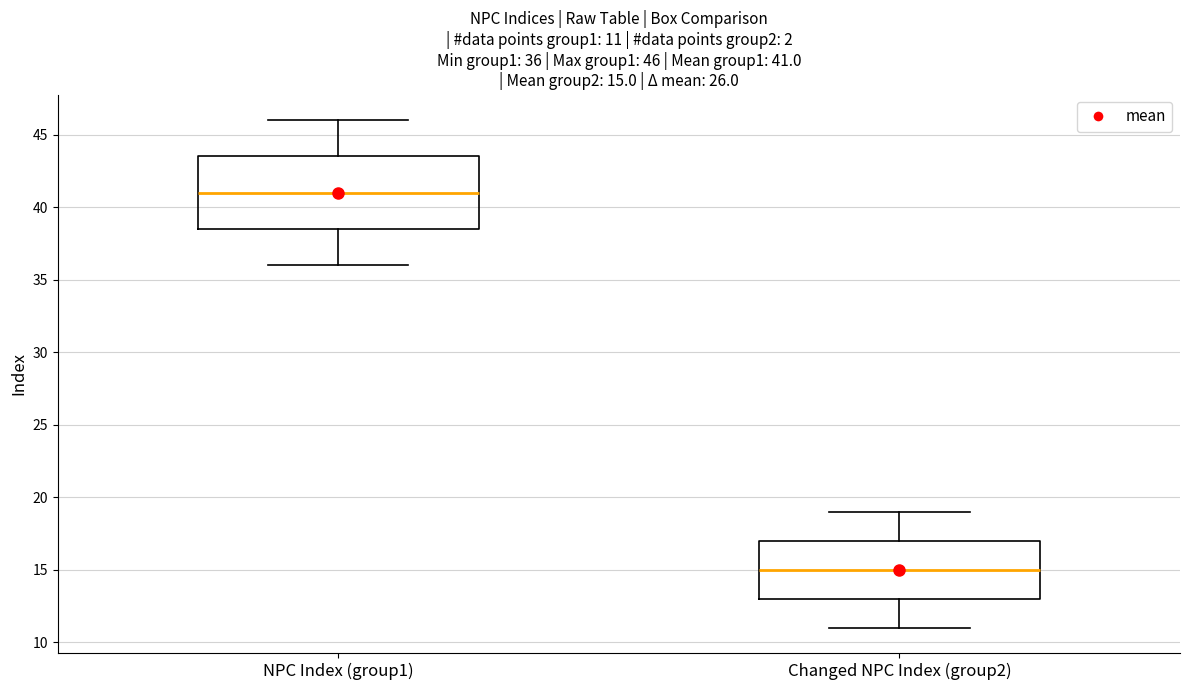

Which box is the tallest, from its lower edge to its upper edge?

NPC Index (group1)